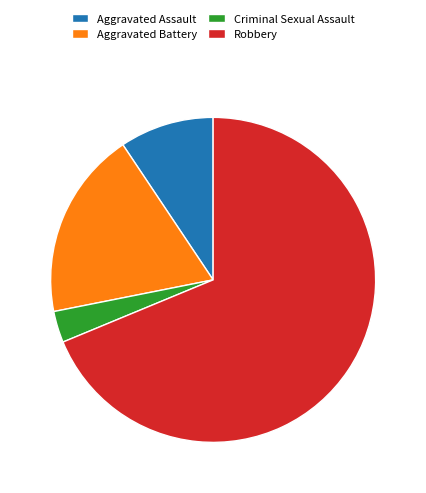

Is the sum of Robbery and Aggravated Battery greater than half?

Yes